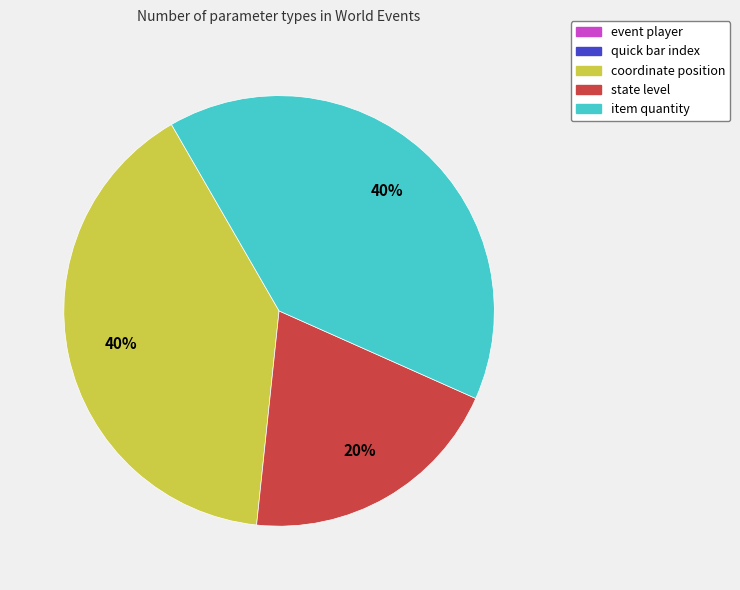

To the nearest percent, what percentage of the pie is item quantity?

40%